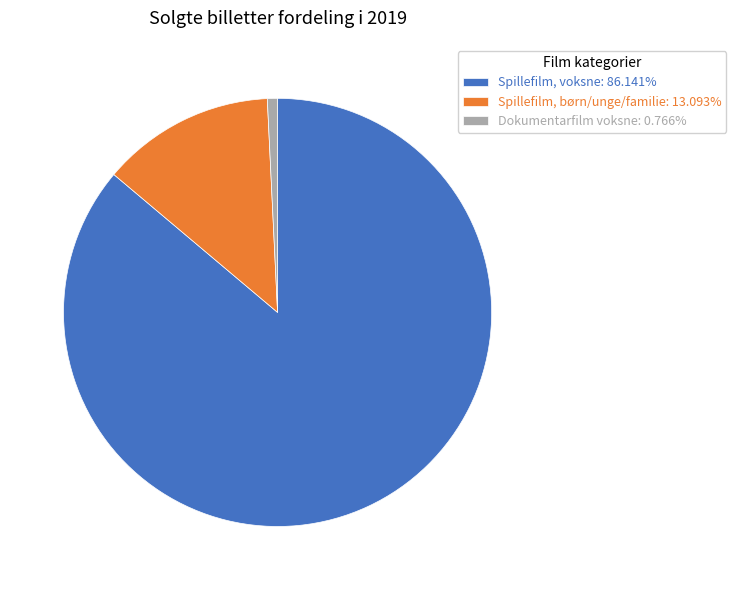

Does any single category account for the majority?

Yes